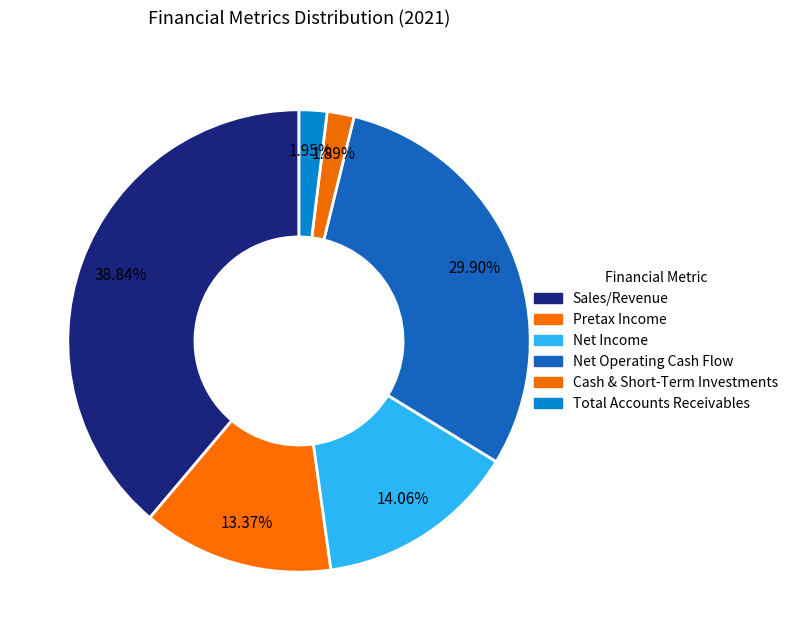

Which category has the smallest portion of the pie?

Cash & Short-Term Investments